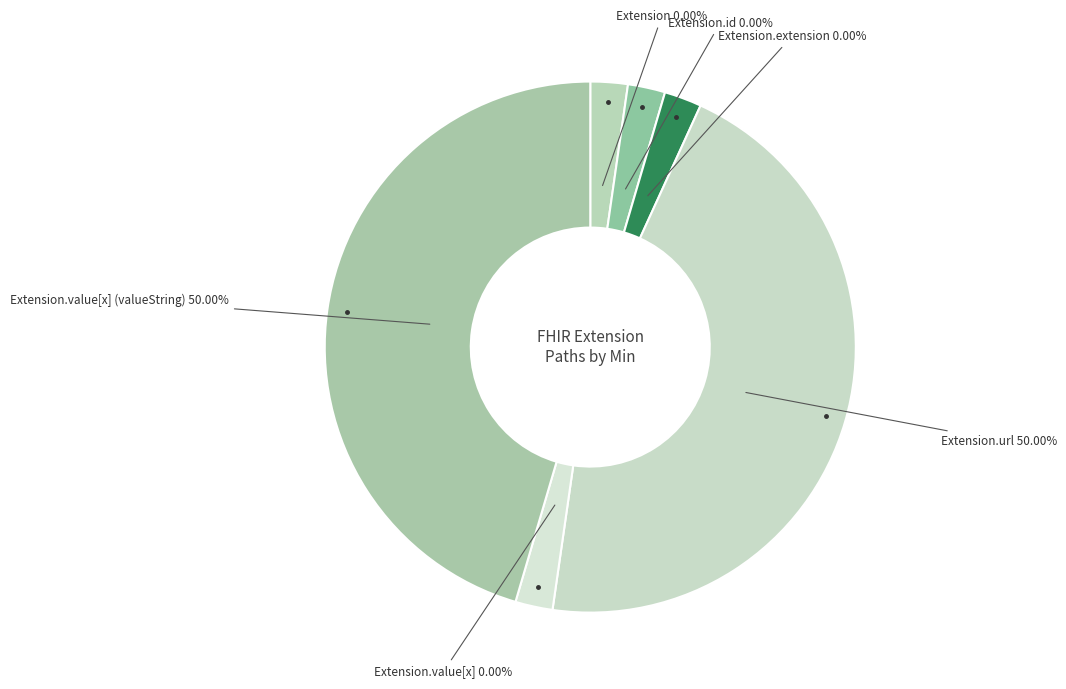

What portion of the pie excludes Extension.value[x]?

100.0%